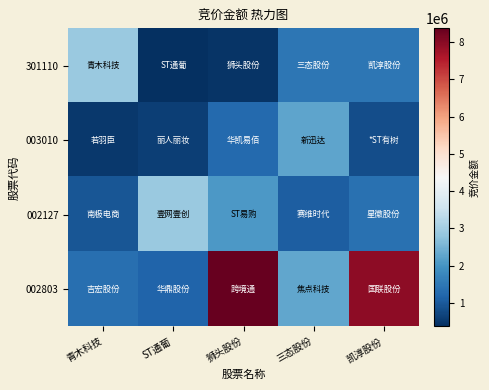

Which category has the lowest value across all series?

ST通葡